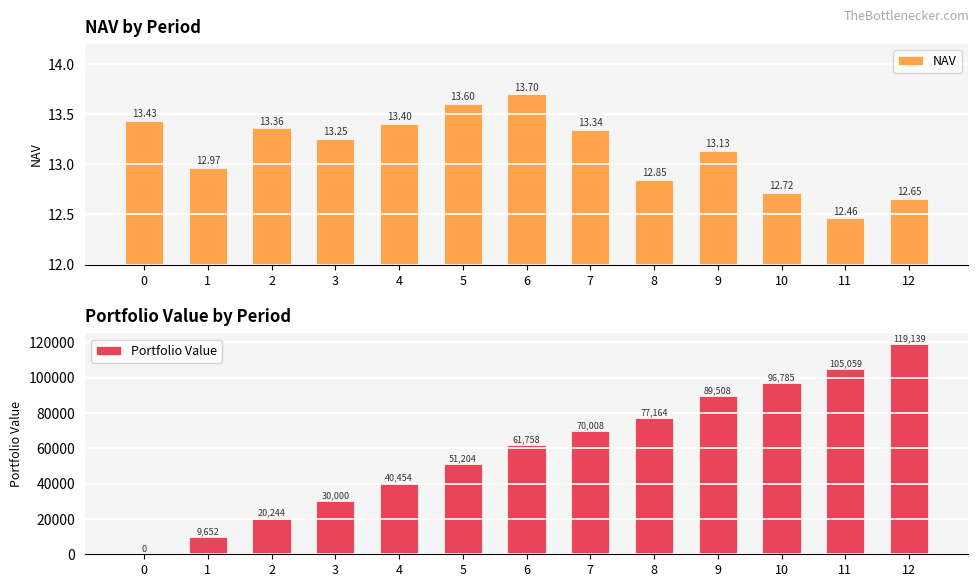

Is the value of NAV at 4 greater than the value of Portfolio Value at 4?

No